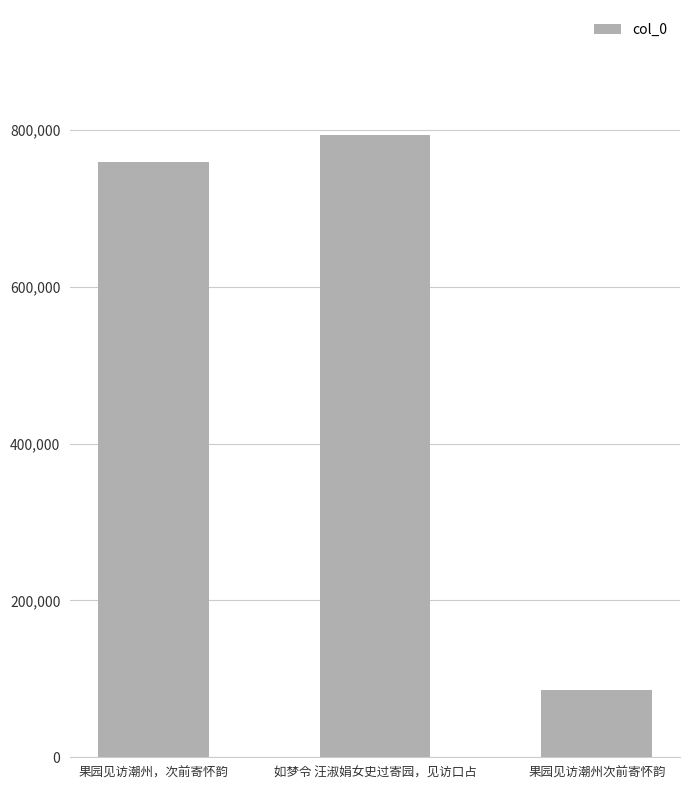

Reading left to right, list all the values displayed in this chart.

759729	794333	85283